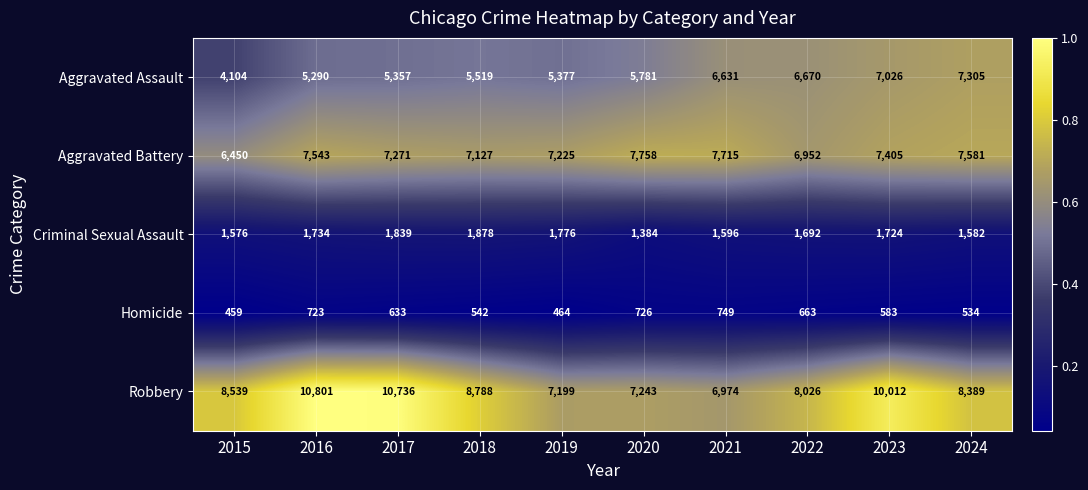

What value does the Robbery series have at 2018, to the nearest 100?

8800